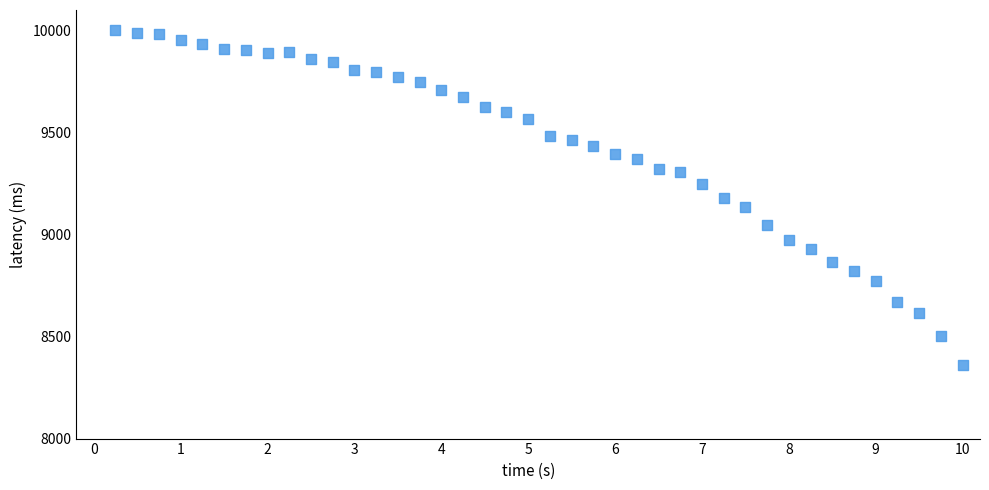

What is the range of Y values (max minus min)?

1640